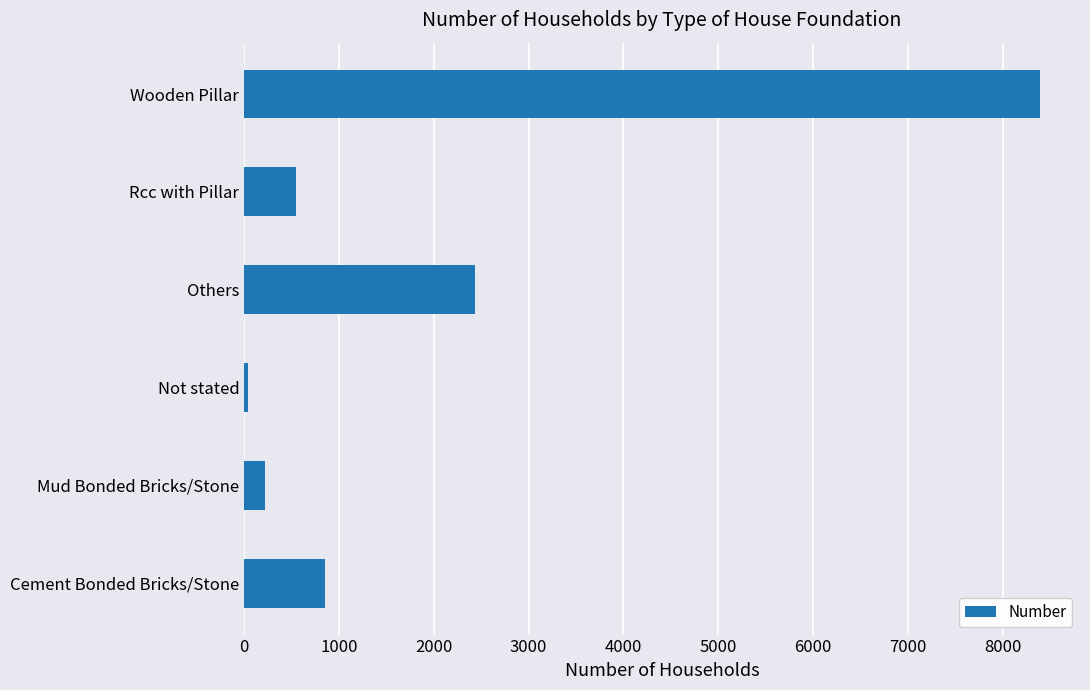

What is the minimum value shown in the chart?

37